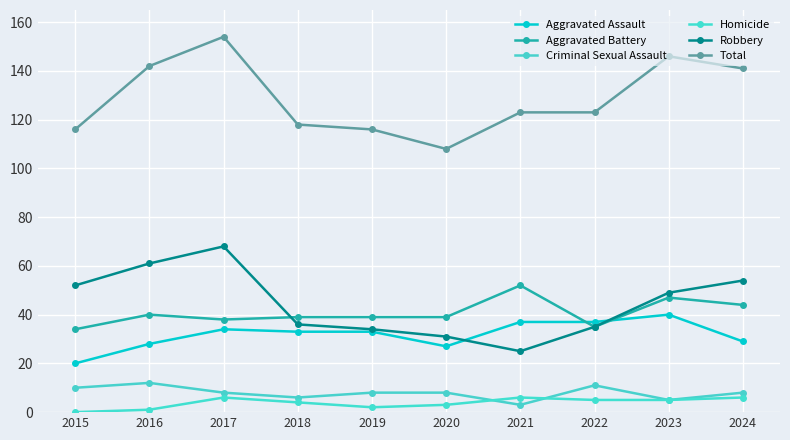

True or false: Homicide and Aggravated Assault cross at least once.

False